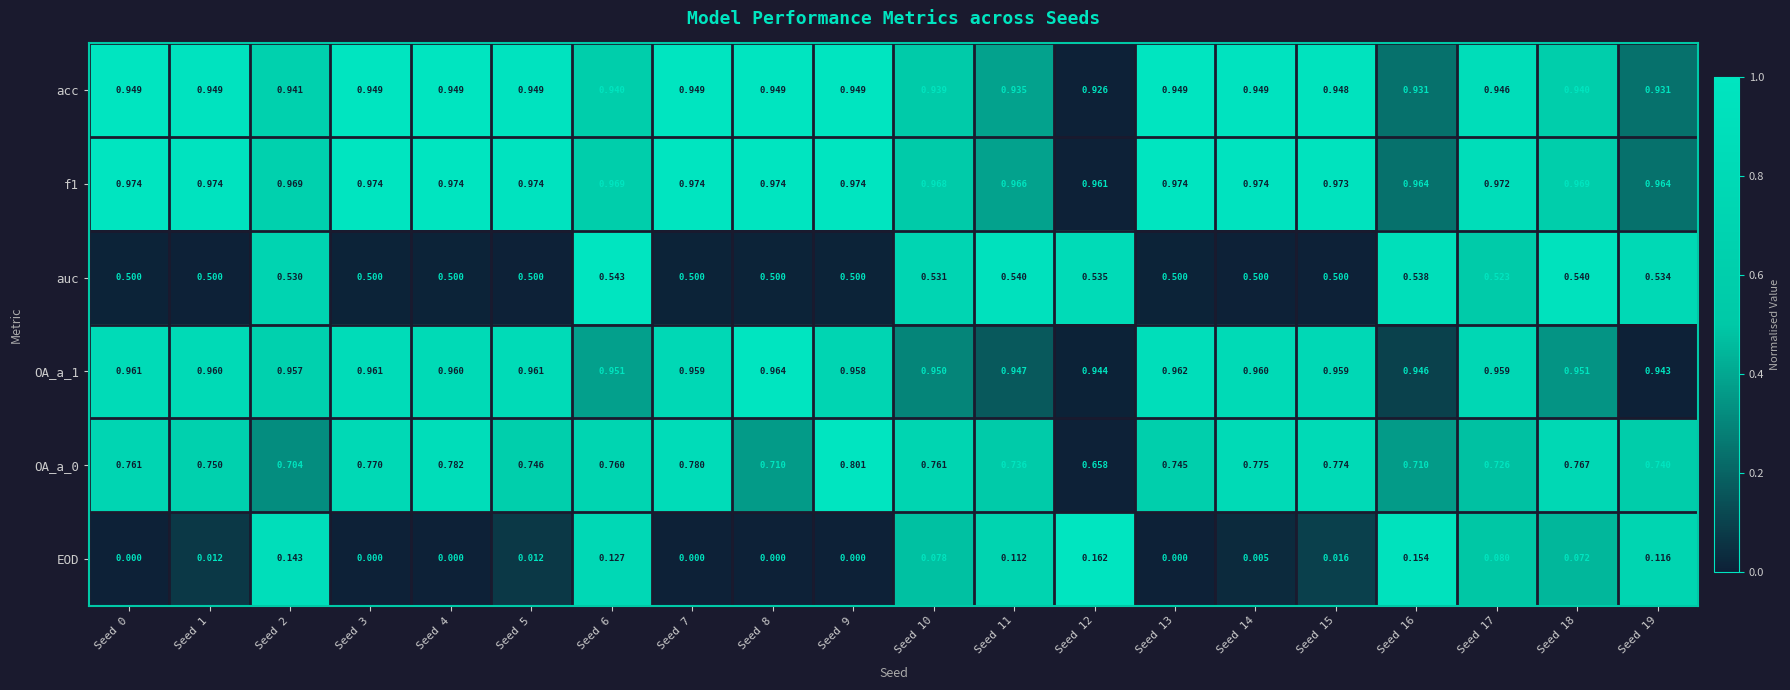

At how many categories does at least one series exceed 0?

20